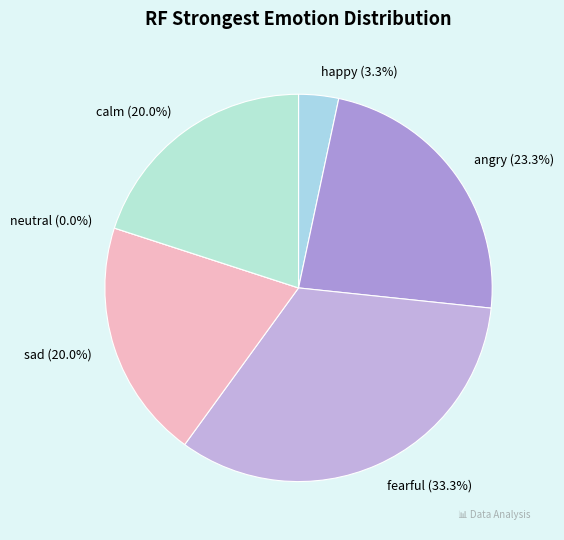

How many slices are in this pie chart?

6